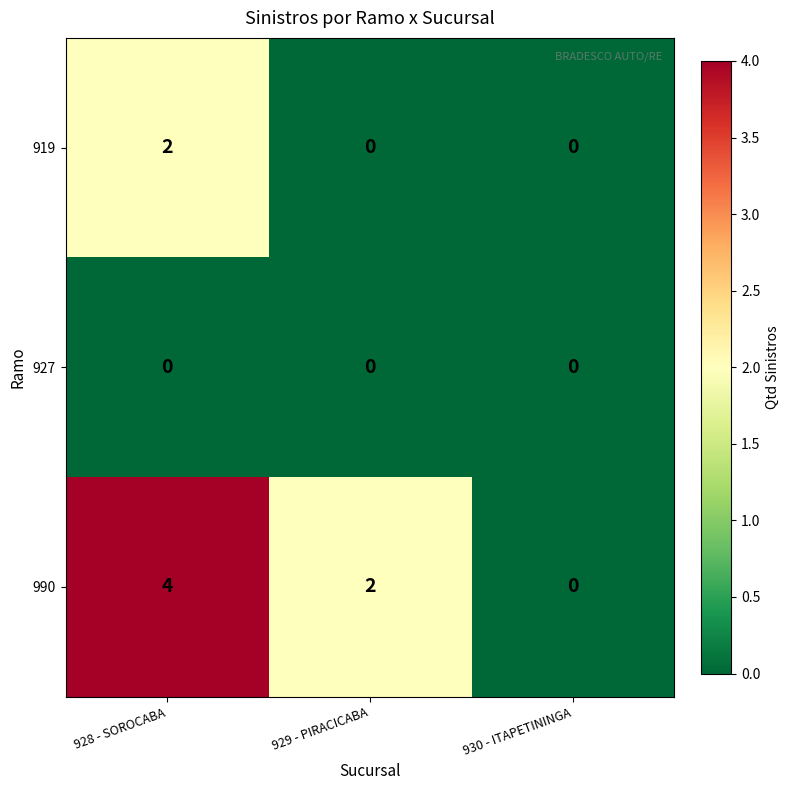

Reading left to right, what are all the values shown in this chart?

919: 2	0	0
927: 0	0	0
990: 4	2	0